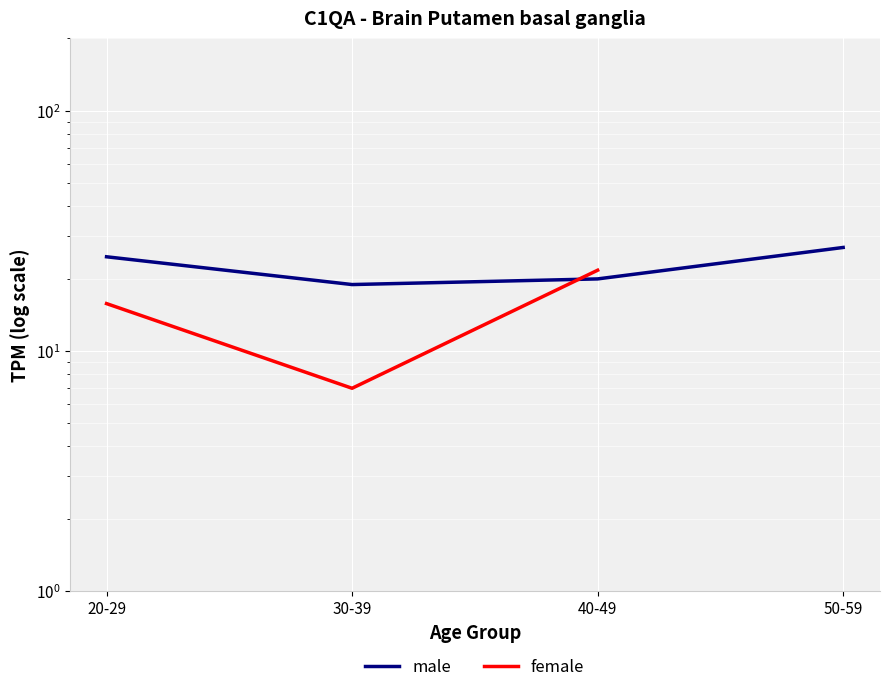

True or false: male has a value of 26.9 at 50-59.

True